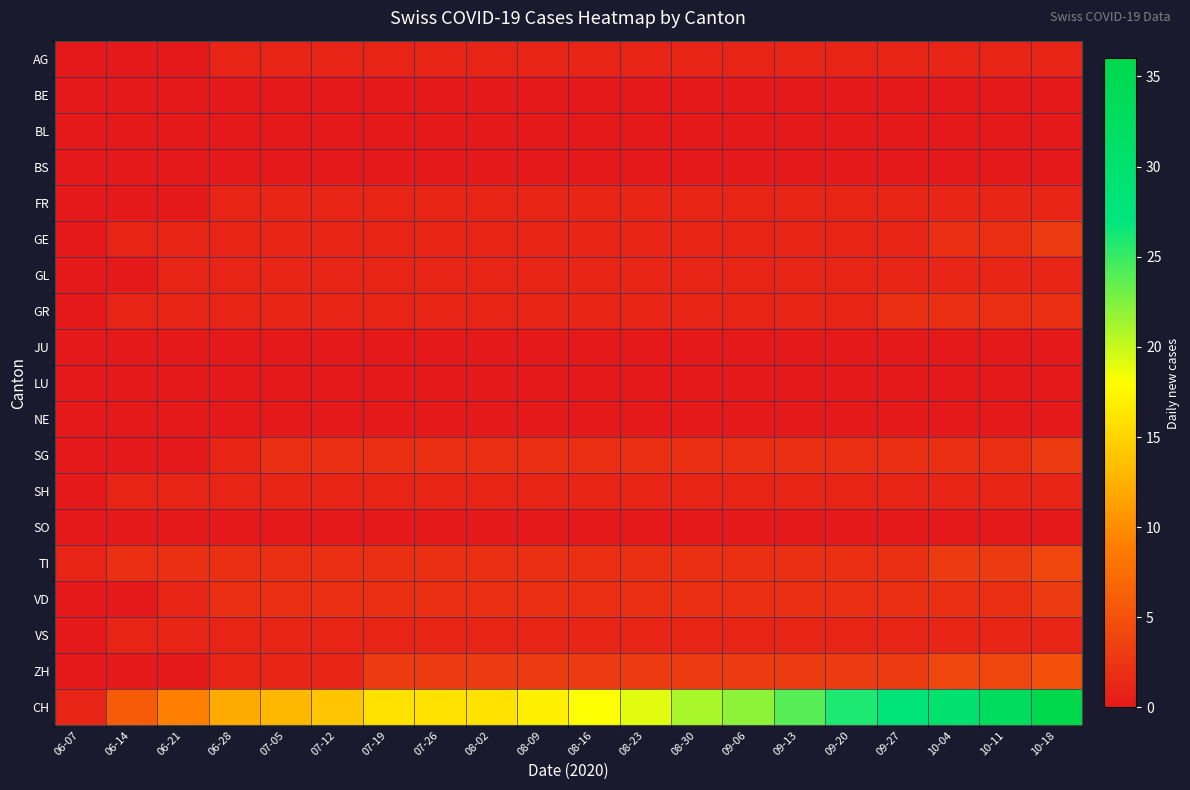

How many categories are shown in the chart?

20